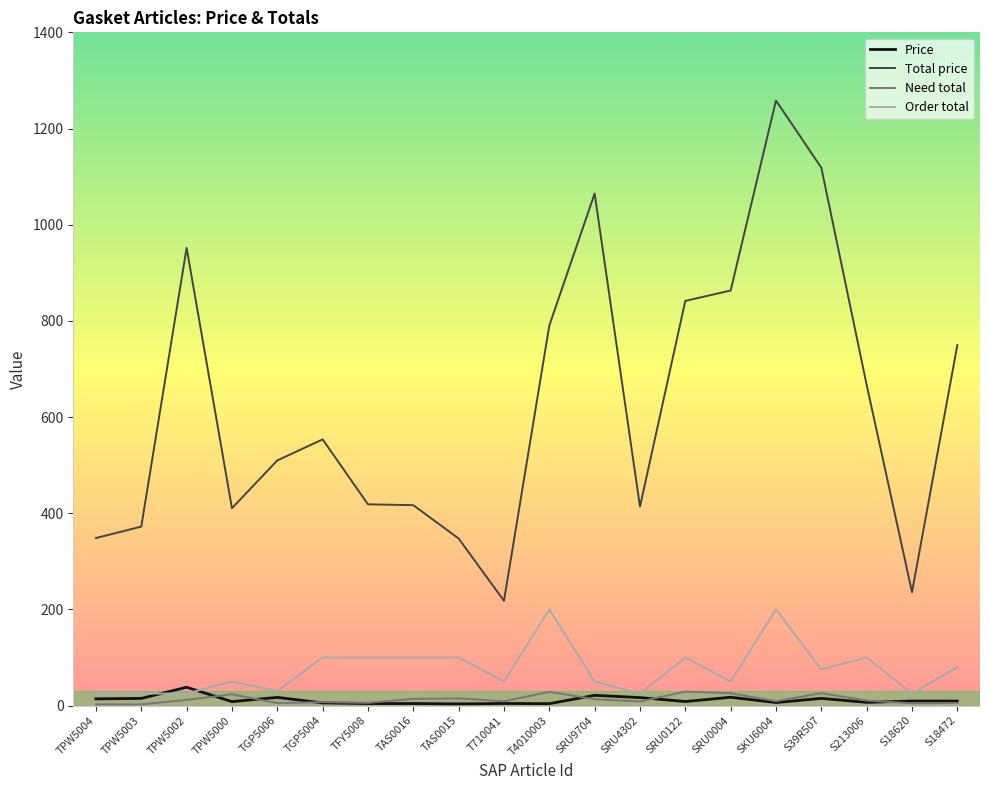

Is it true that Total price equals 366.1 at S18620?

False